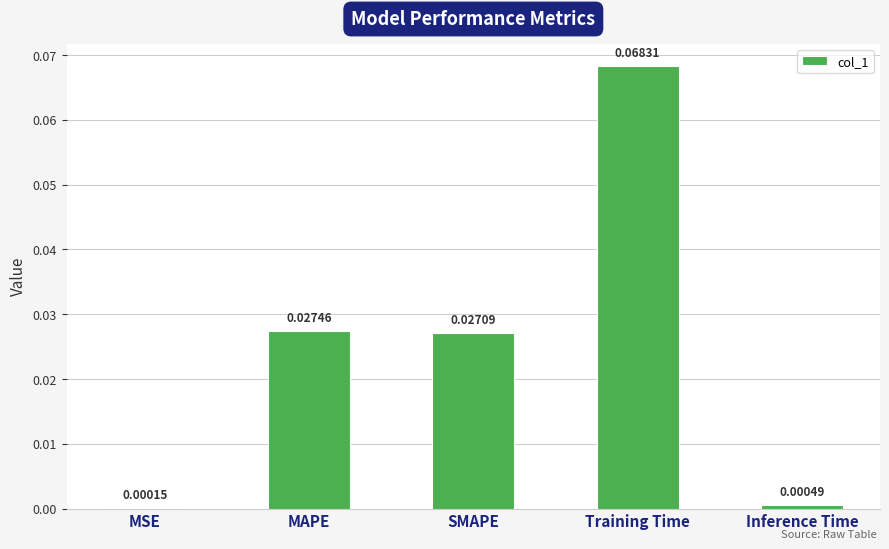

Which has a higher value, SMAPE or Training Time?

Training Time